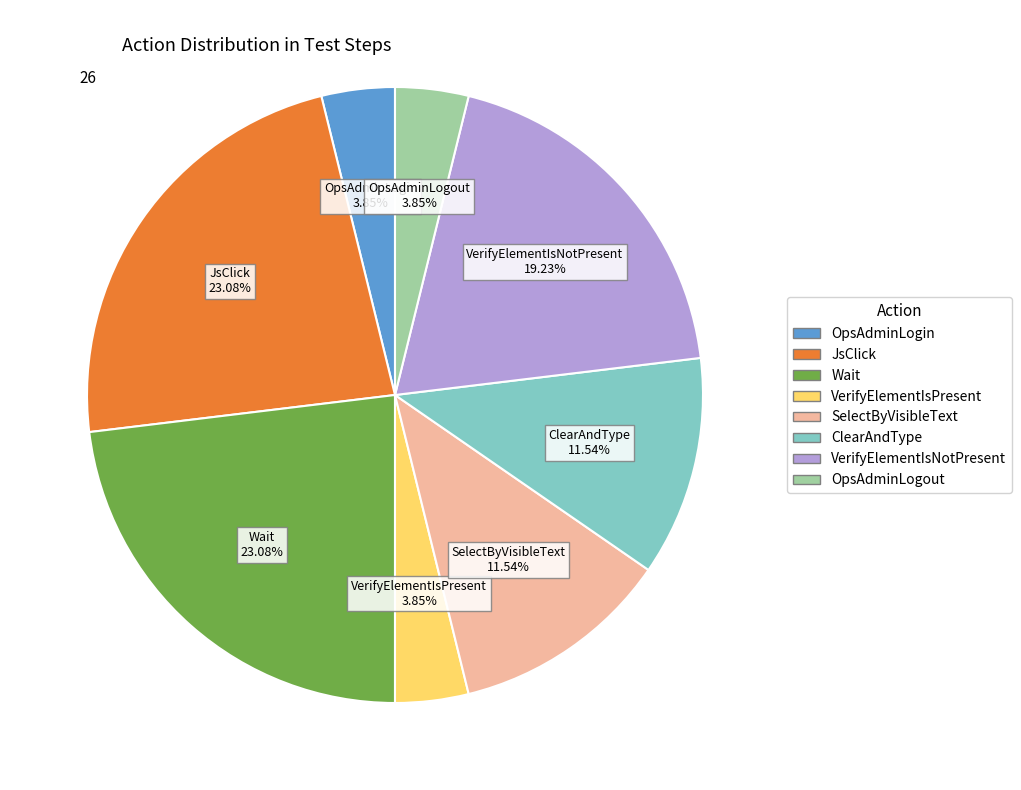

To the nearest percent, what is the combined percentage of OpsAdminLogout and JsClick?

27%